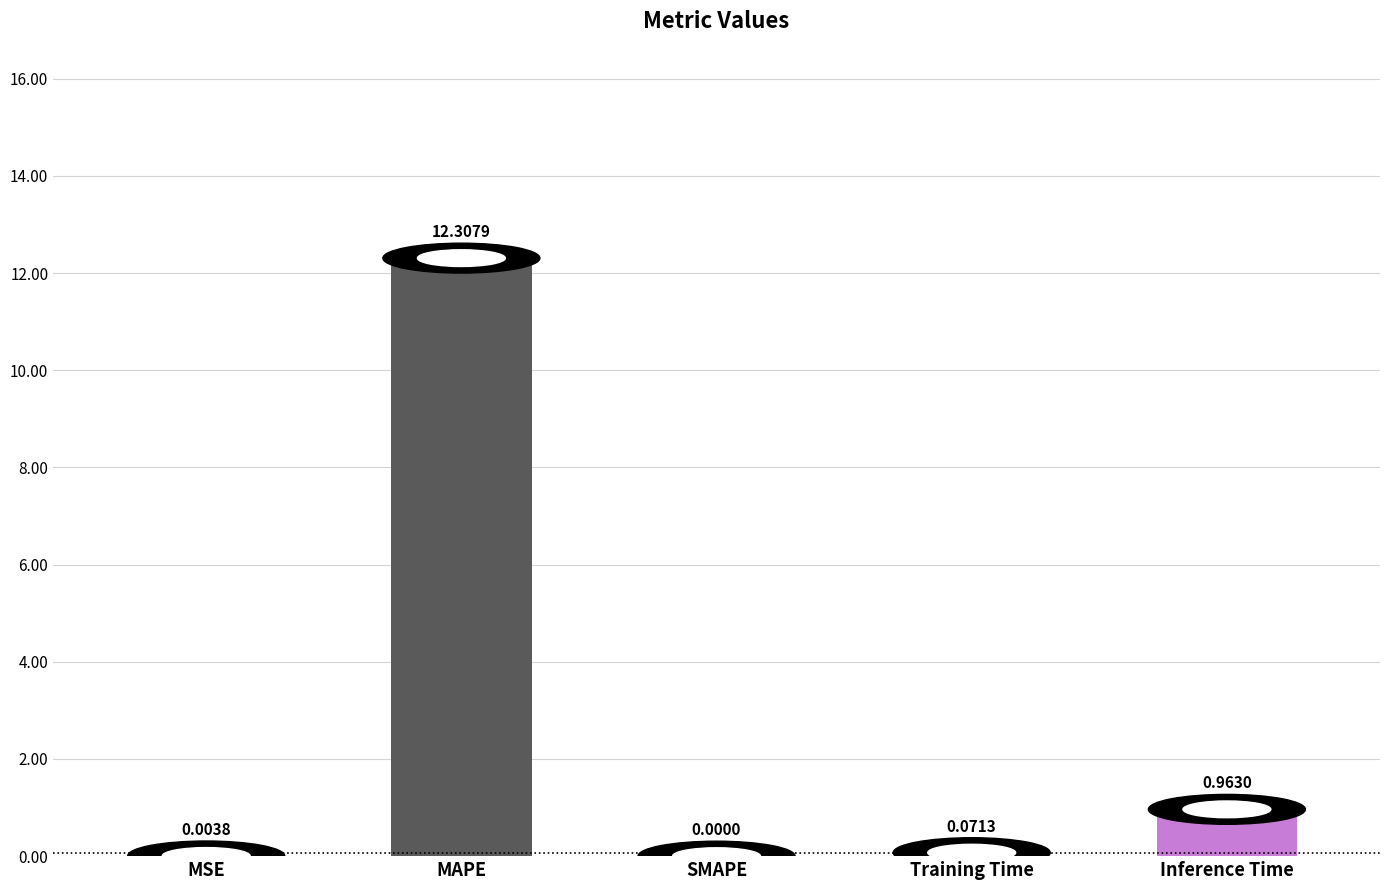

At which label is the value closest to 6?

Inference Time